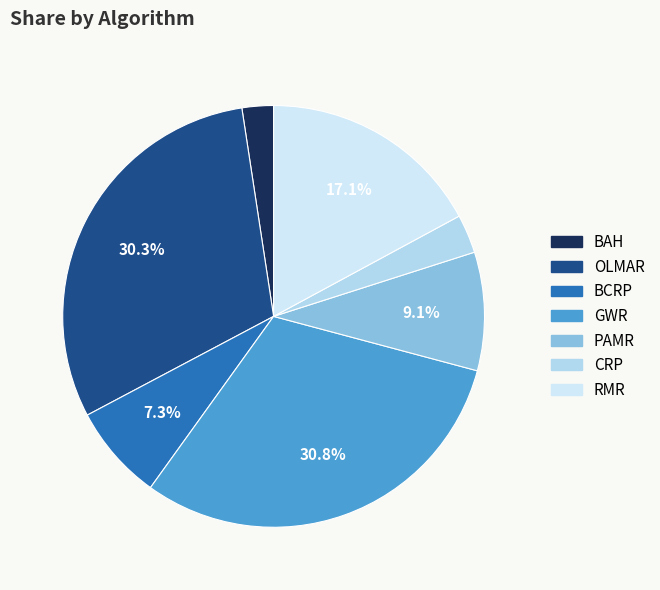

Is PAMR the majority of the pie?

No